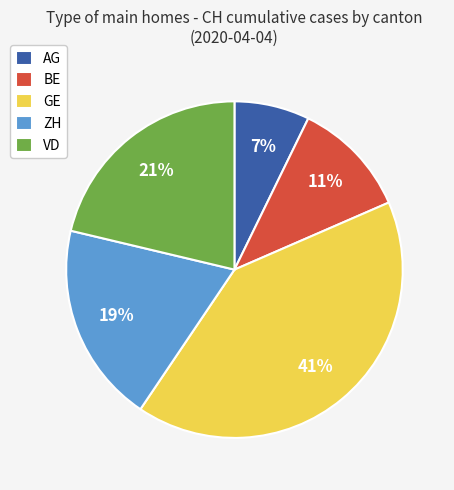

What percentage is the GE slice, to the nearest percent?

41%